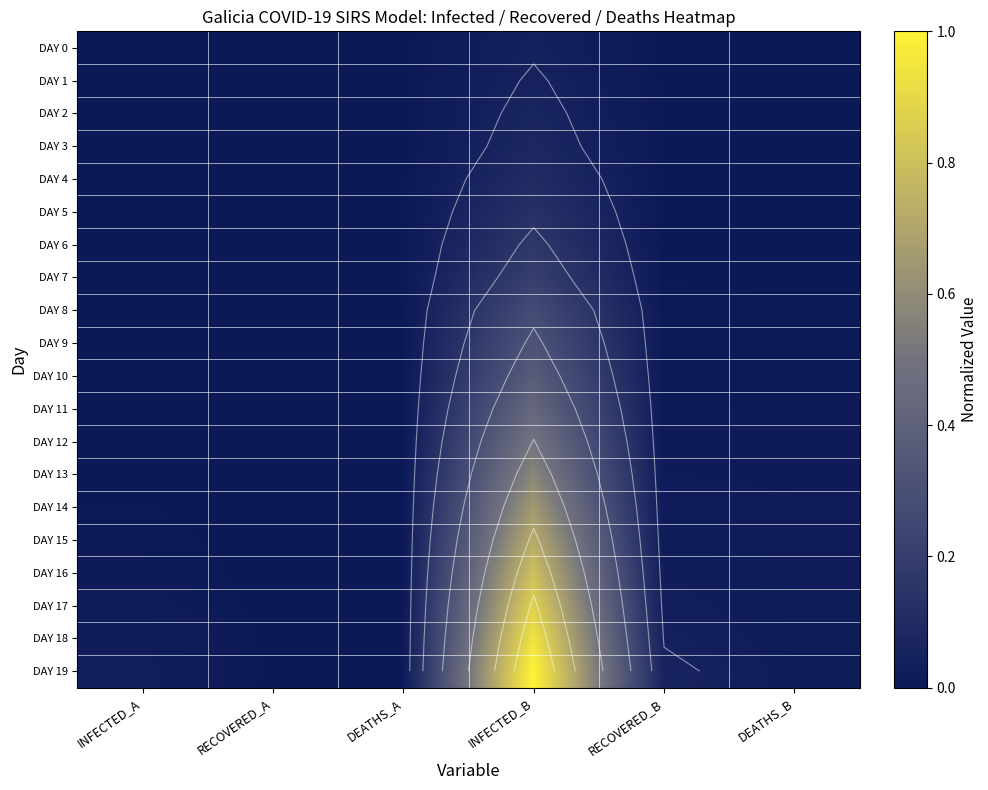

At which category does the chart reach its peak across all series?

INFECTED_B